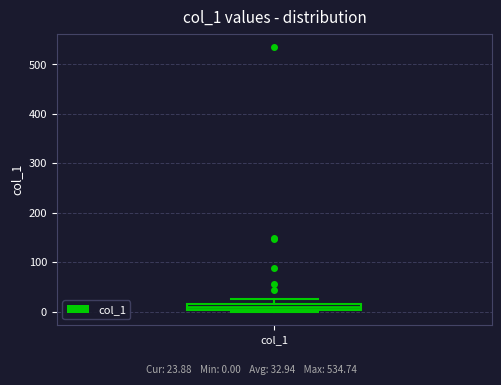

Where is the upper edge of the box for col_1 on the y-axis? The values are not printed on the chart, so give them approximately, as read against the axis.

20